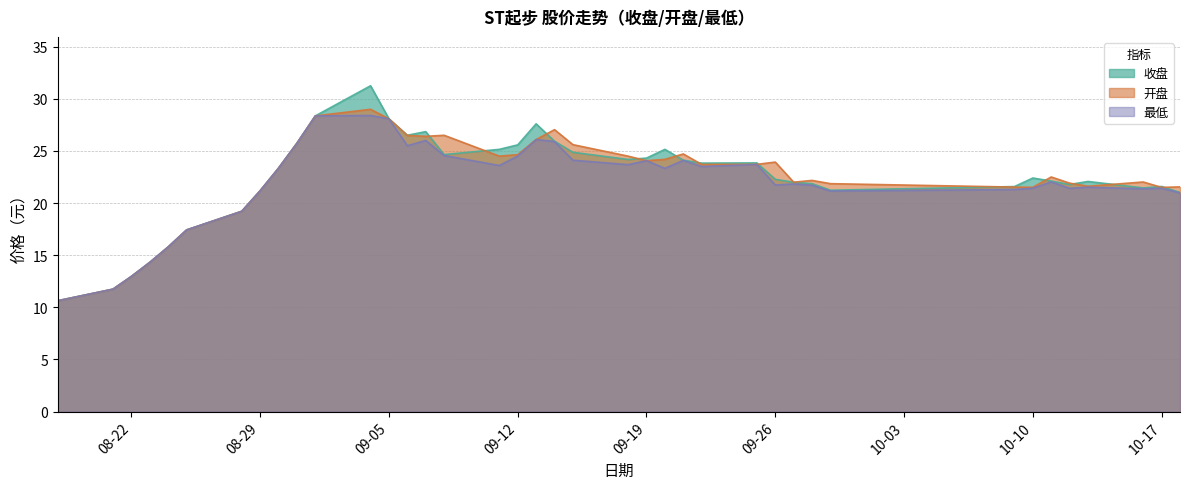

True or false: 最低 and 开盘 intersect in this chart.

False